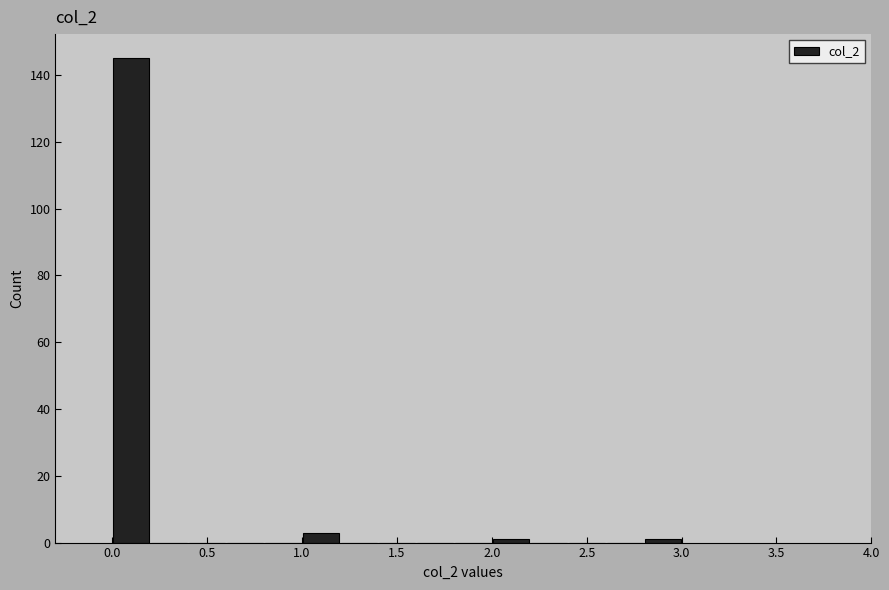

Which range on the x-axis has the tallest bar?

0.0 to 0.2